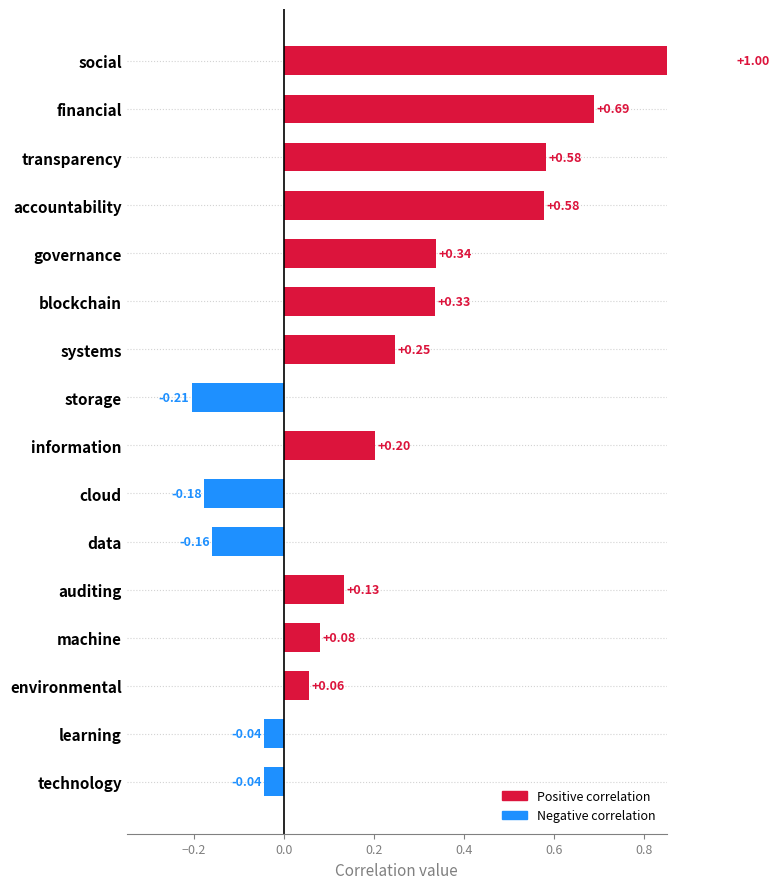

Is it true that the value at storage is -0.2?

True